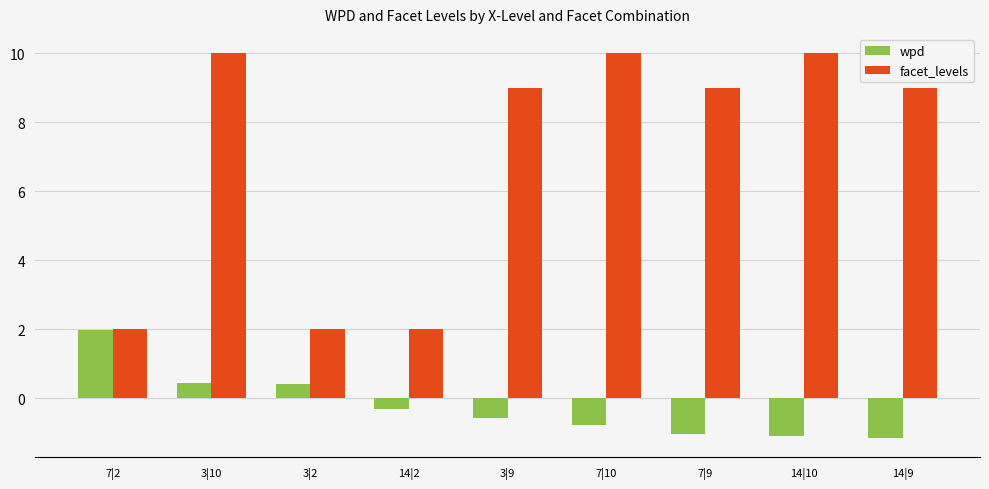

What is the total value across all series at 14|10?

8.9